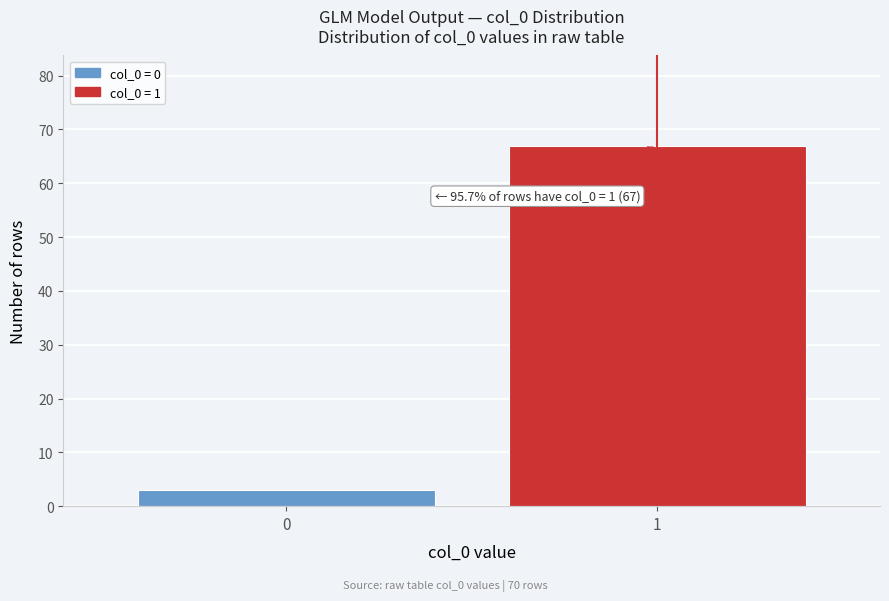

Reading left to right, list all the values displayed in this chart.

0=3	1=67